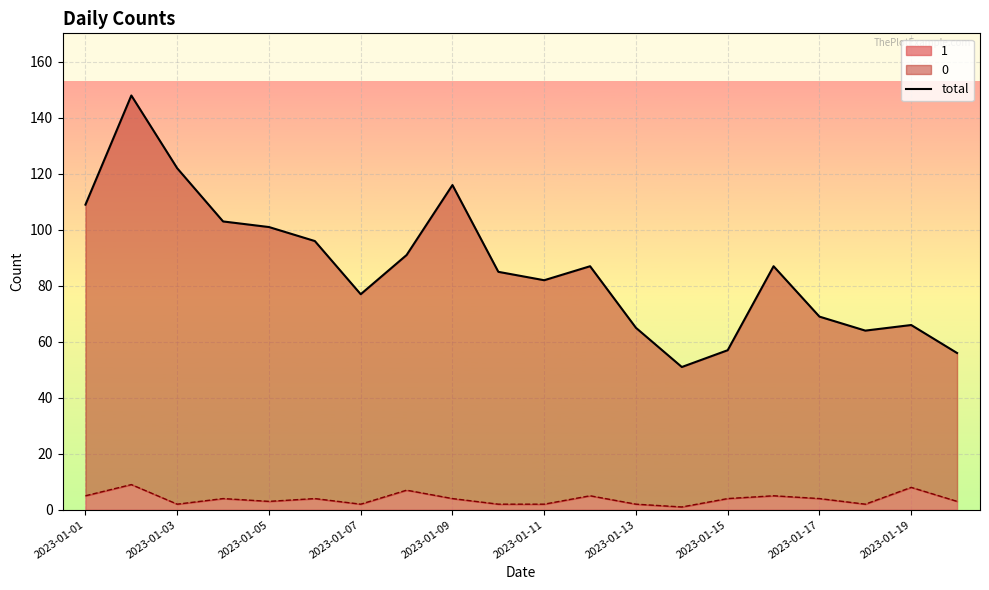

Reading left to right, extract all data points from this chart.

109	148	122	103	101	96	77	91	116	85	82	87	65	51	57	87	69	64	66	56